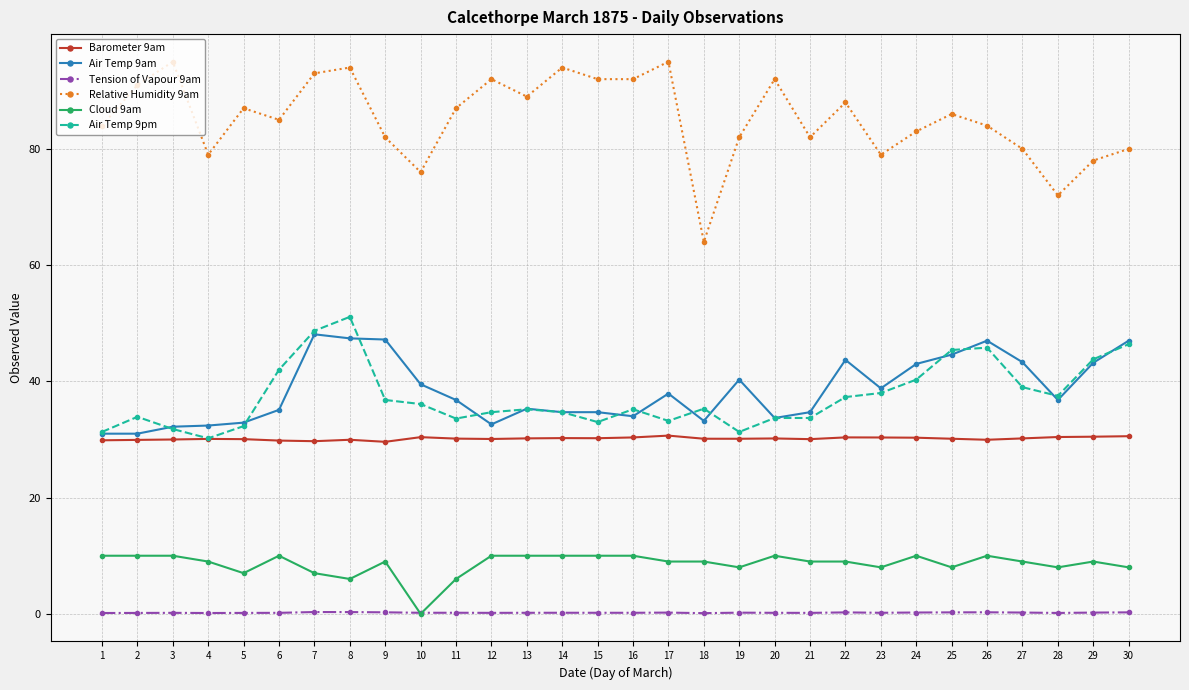

True or false: Air Temp 9pm and Relative Humidity 9am cross at least once.

False